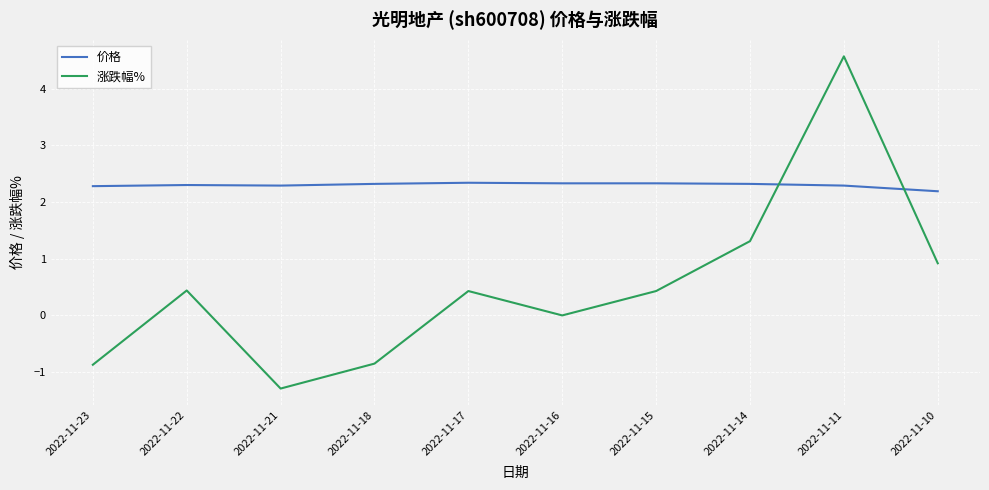

Between 2022-11-15 and 2022-11-10, which series saw the biggest shift?

涨跌幅%